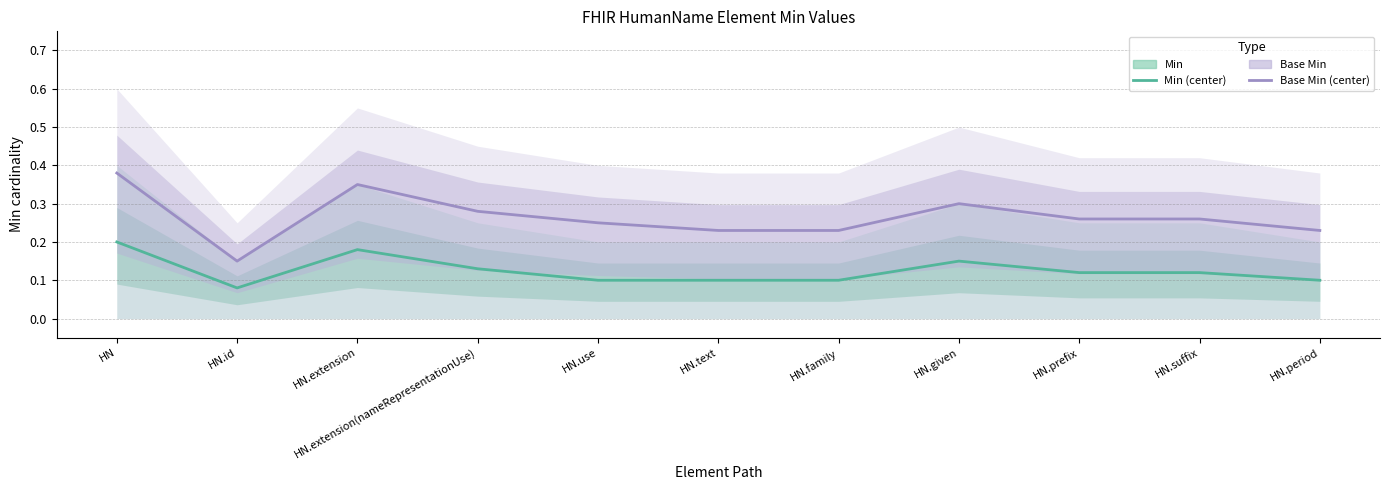

What is the spread (max minus min) of values at HN.use?

0.1